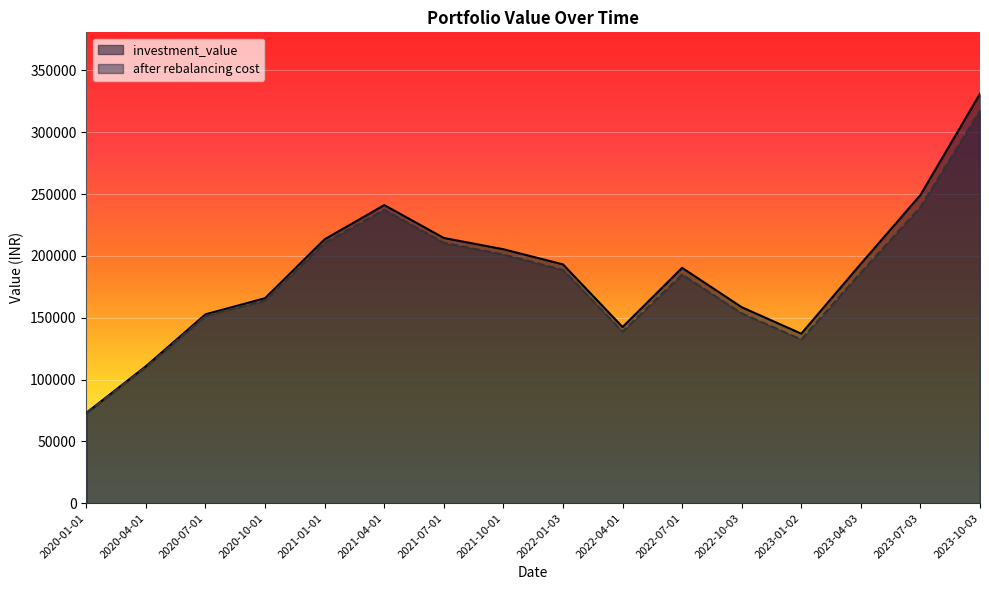

Which category has the lowest value across all series?

2020-01-01